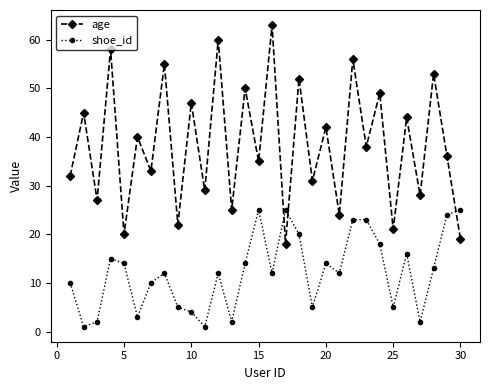

What are all the series names shown in the legend?

age, shoe_id